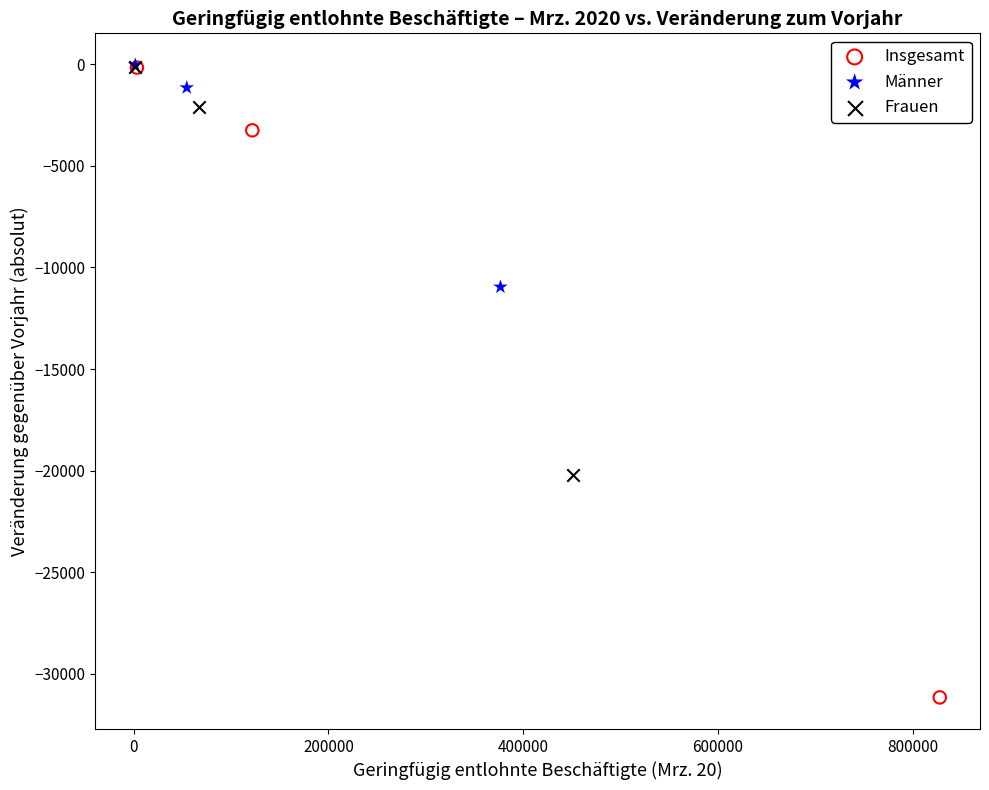

Which series contains the lowest Y value?

Insgesamt